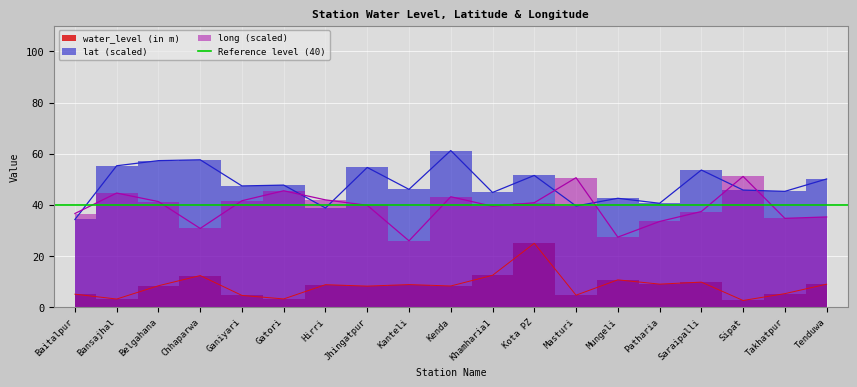

Where is lat nearest to the value 47?

Ganiyari